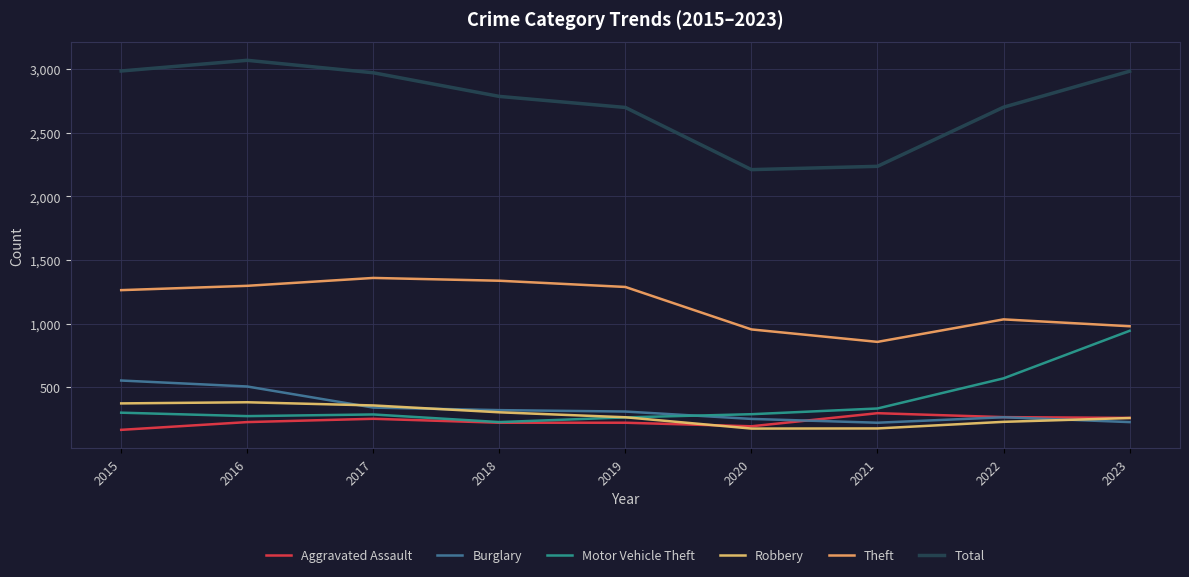

Which series has the widest spread of values?

Total